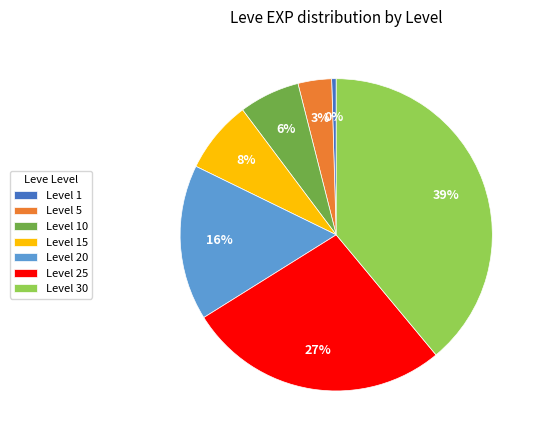

How many slices are in this pie chart?

7